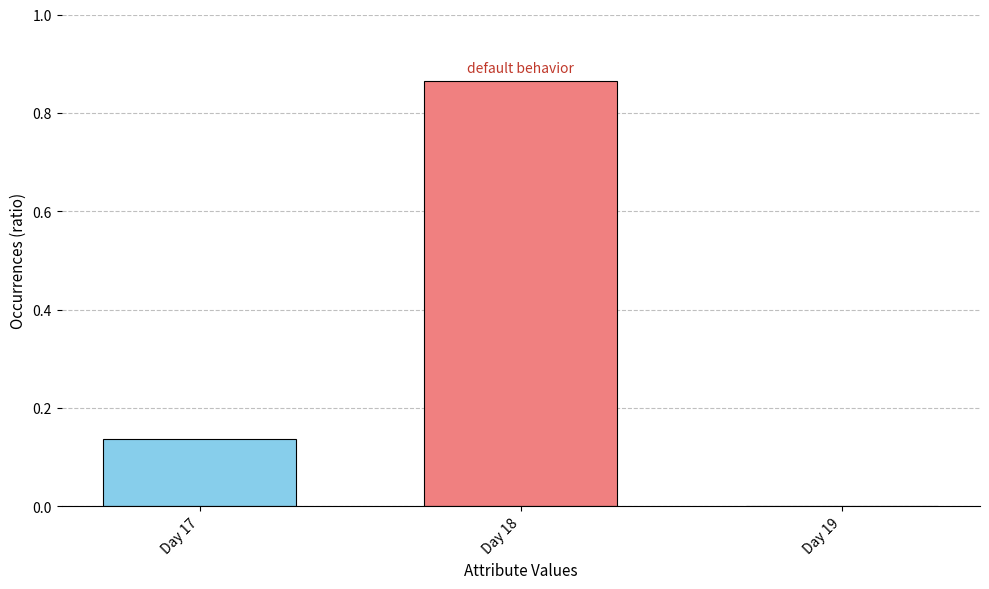

True or false: the data shows 0.5 at Day 18.

False